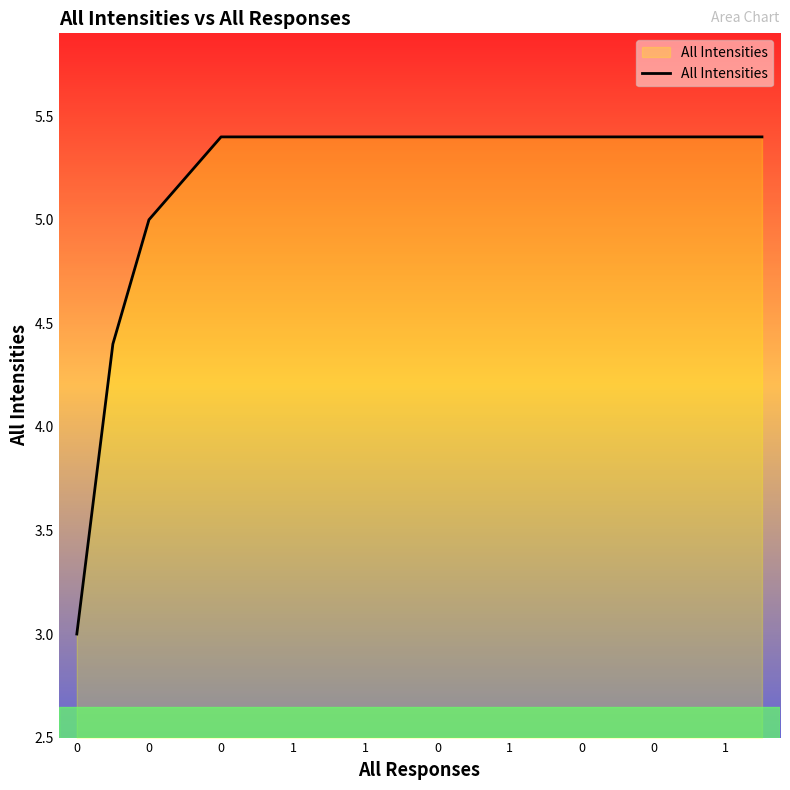

What is the maximum value shown in the chart?

5.4